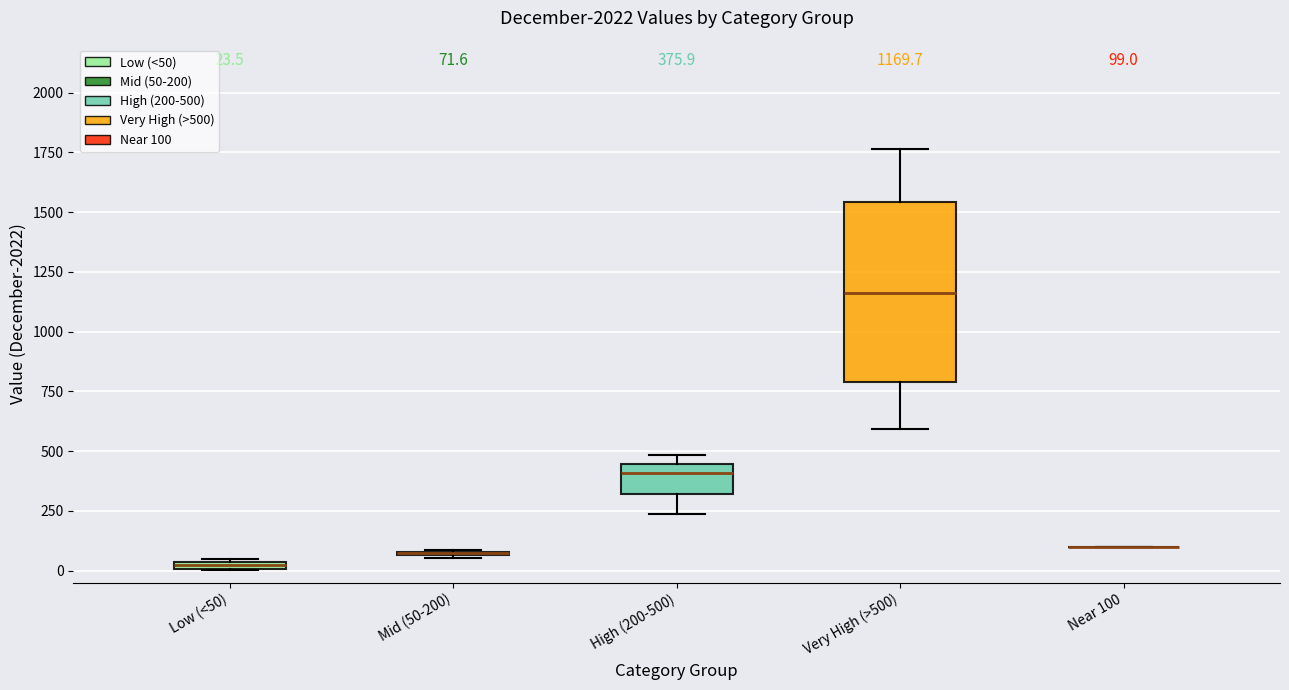

Which box is the tallest, from its lower edge to its upper edge?

Very High (>500)